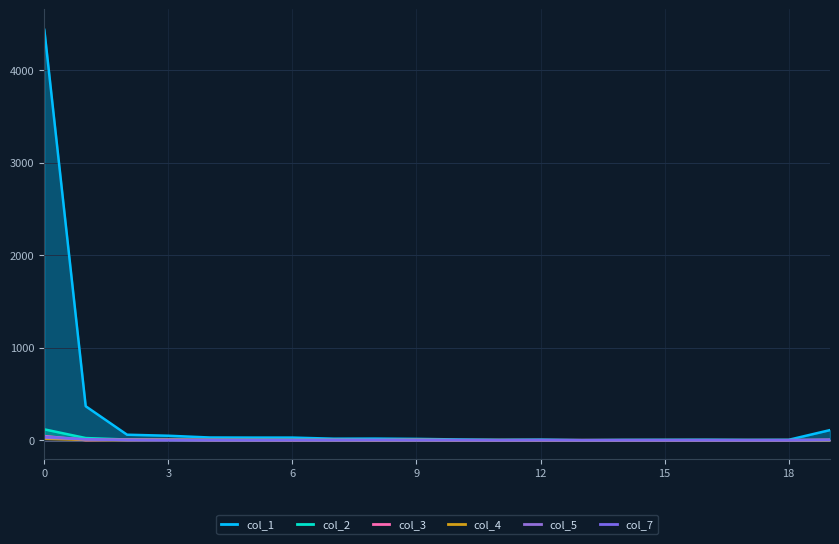

Reading left to right, transcribe all the data shown in this chart.

col_1: 4436	367	59	48	29	28	28	16	17	14	8	4	6	0	3	4	5	3	4	109
col_2: 117	23	7	4	2	1	2	1	0	1	0	0	0	0	0	0	0	0	0	1
col_3: 44	1	6	5	1	1	0	2	0	1	0	0	0	0	0	0	0	0	0	3
col_4: 15	3	1	4	3	2	2	1	0	3	0	1	0	0	0	0	0	0	0	0
col_5: 28	9	2	3	2	1	1	0	1	2	0	0	0	0	0	0	0	0	0	3
col_7: 38	9	2	0	1	0	1	1	1	1	1	0	1	0	0	0	0	0	0	3